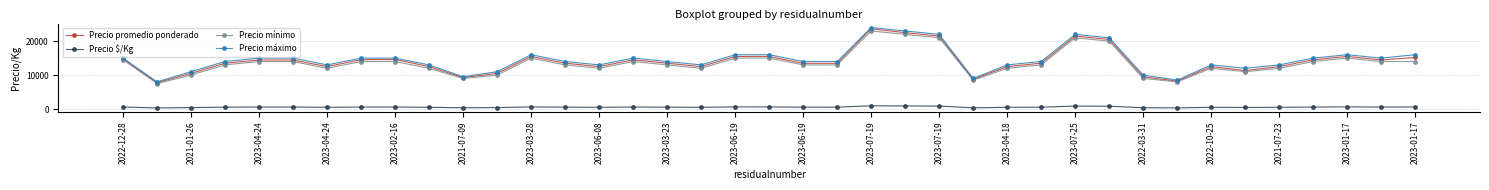

What is the highest value of the Precio $/Kg series?

945